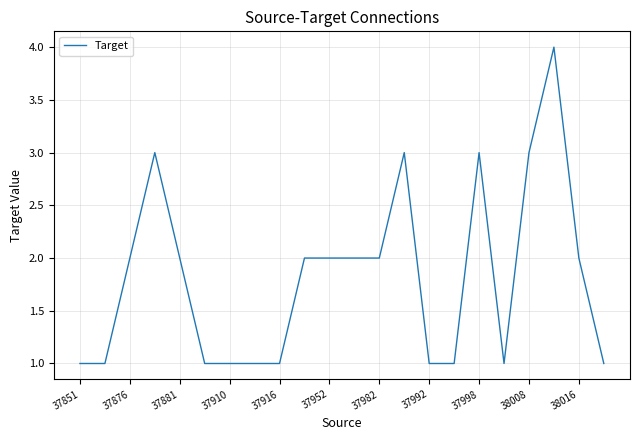

What is the difference between the maximum and minimum values?

3